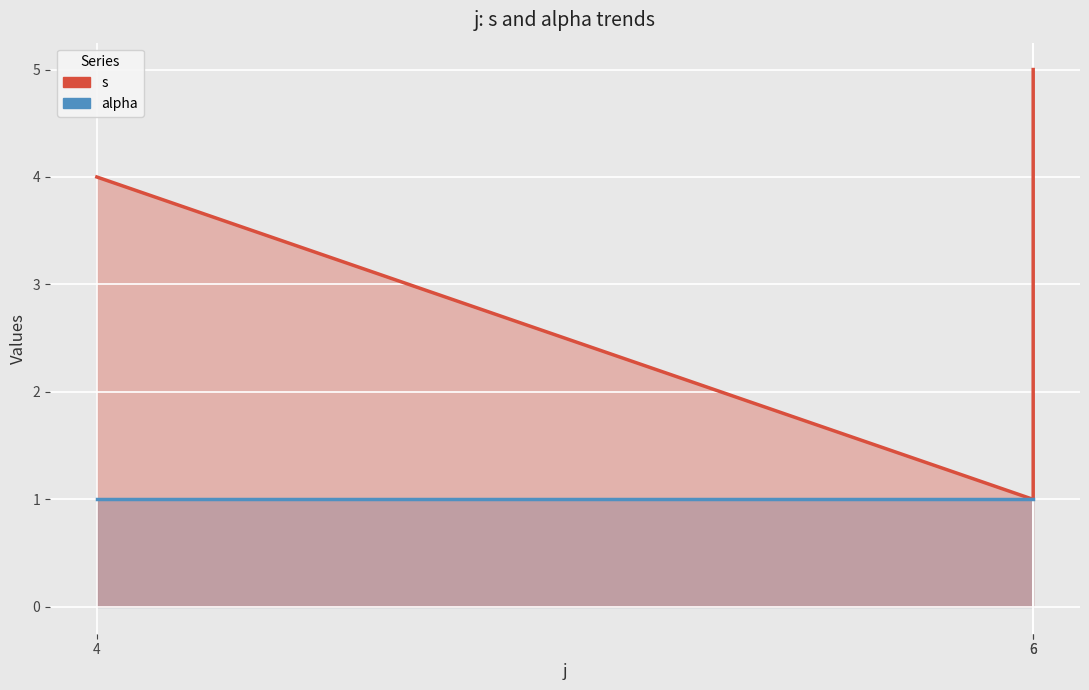

At how many categories does at least one series exceed 2?

2